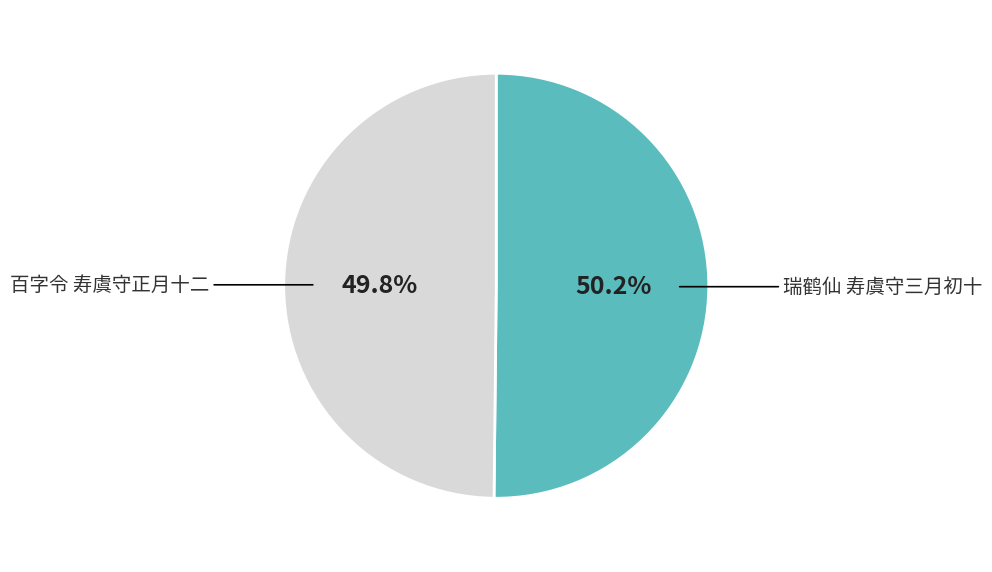

What is the ratio of the value at 瑞鹤仙 寿虞守三月初十 to the value at 百字令 寿虞守正月十二?

1.0